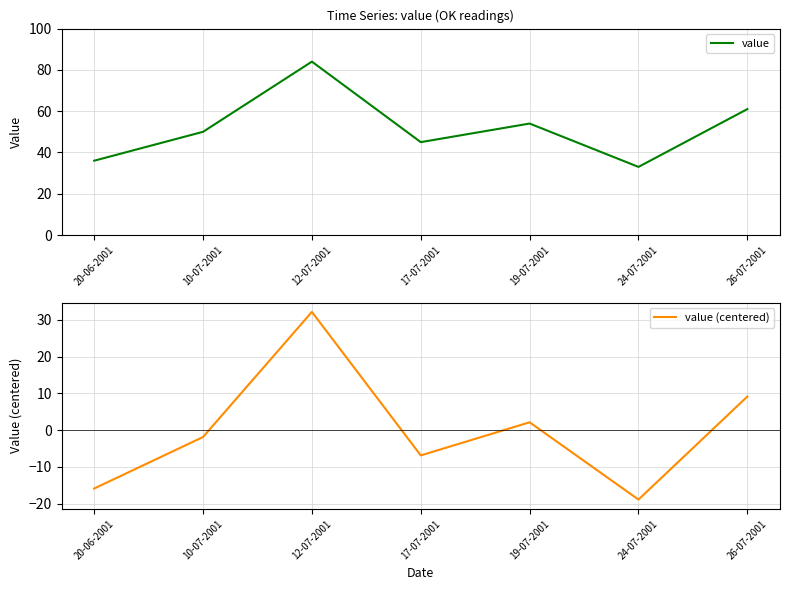

Between 20-06-2001 and 19-07-2001, which is larger?

19-07-2001